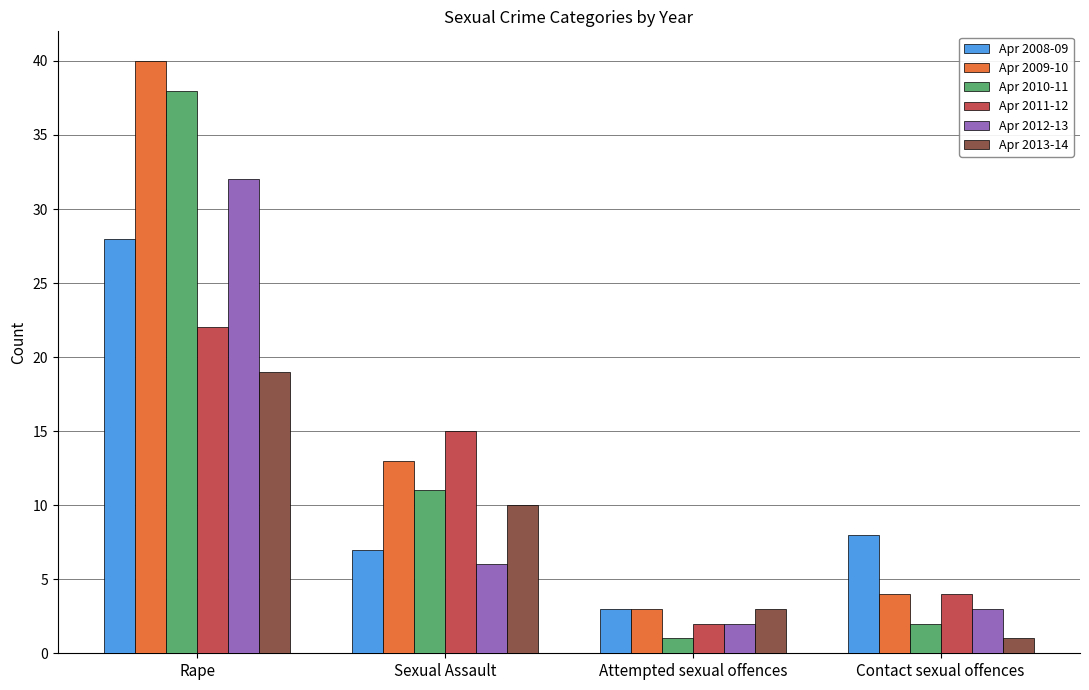

What are all the series names shown in the legend?

Apr 2008-09, Apr 2009-10, Apr 2010-11, Apr 2011-12, Apr 2012-13, Apr 2013-14